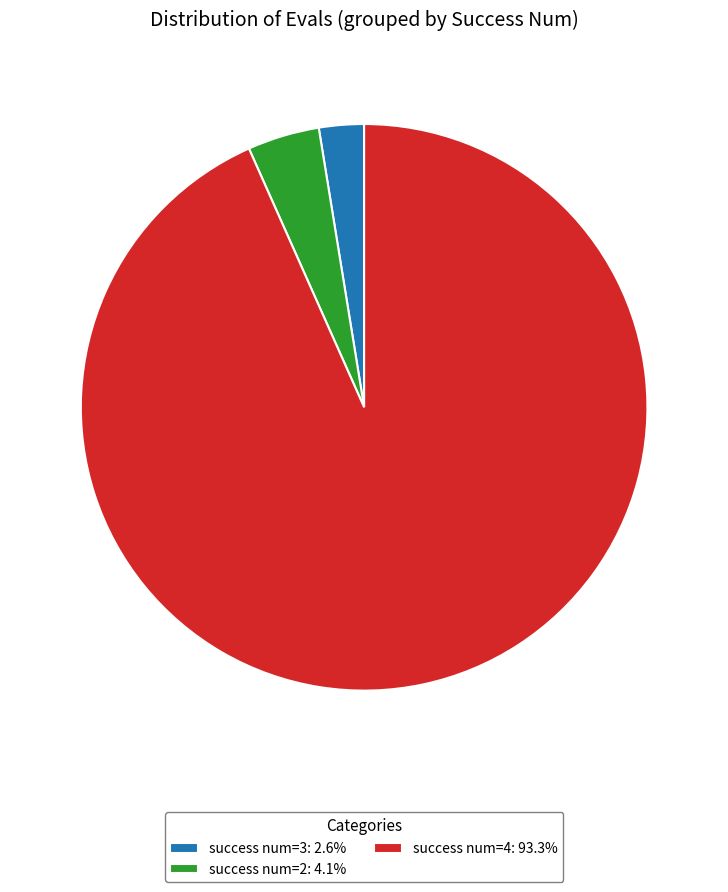

Is the sum of success num=2: 4.1% and success num=4: 93.3% greater than half?

Yes